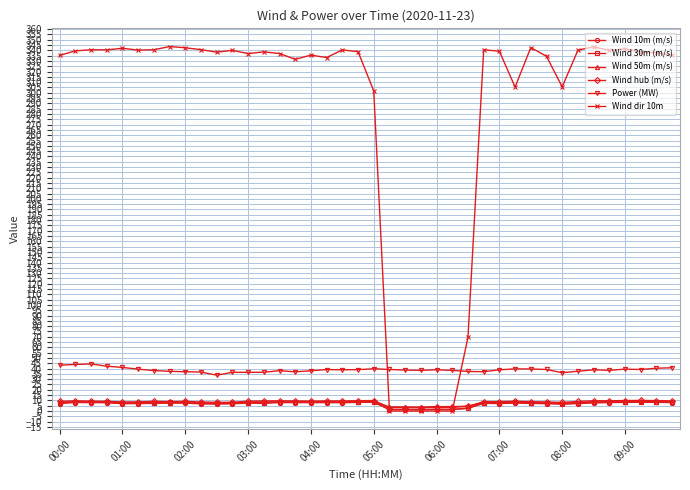

What is the difference between the second highest and minimum values in the Power (MW) series?

10.1